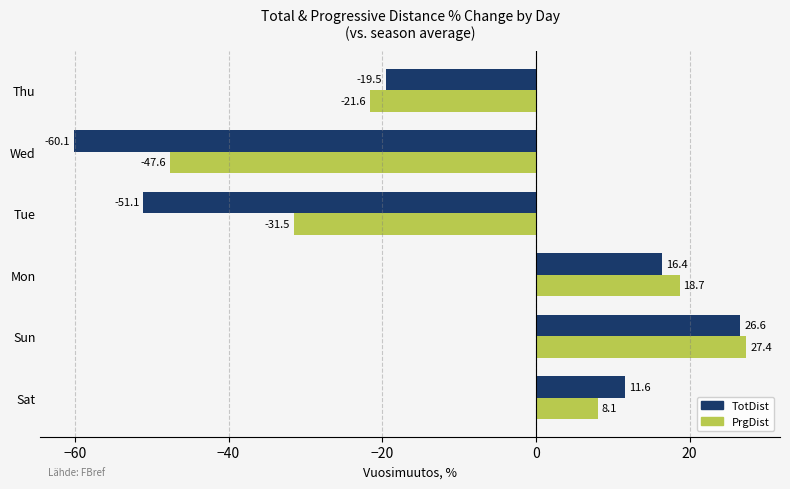

What is the spread (max minus min) of values at Mon?

2.3